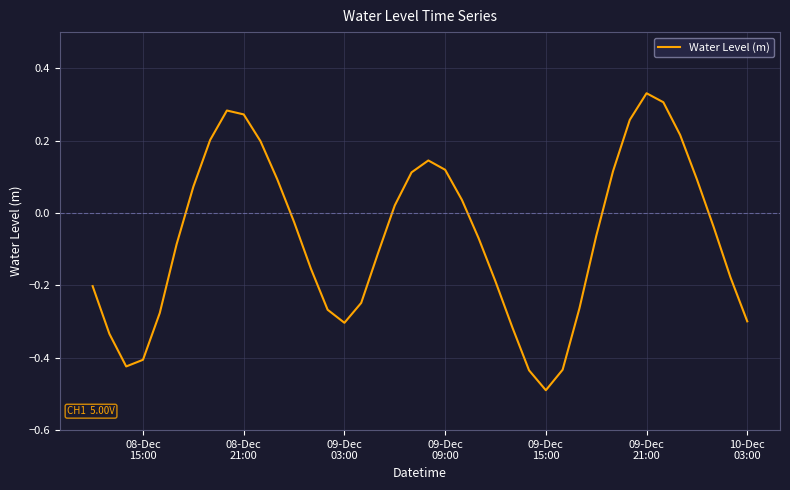

What is the sum of all values?

-2.7